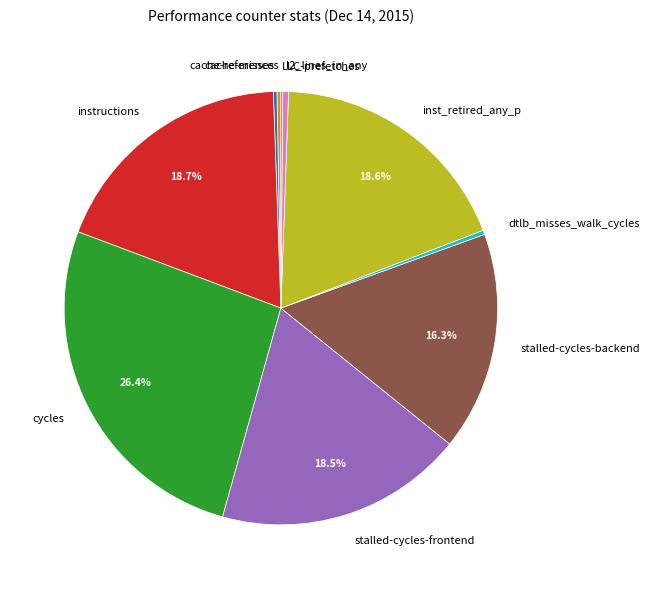

Is there a majority slice in this chart?

No